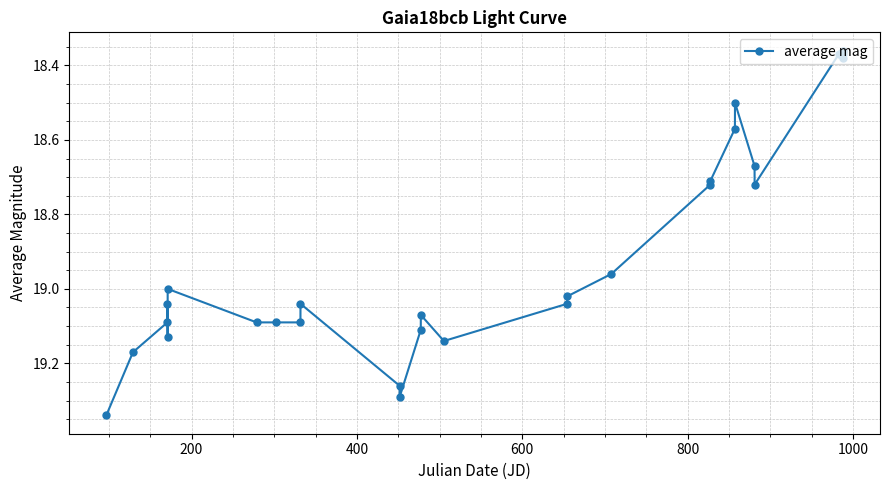

True or false: the data has more than 1 interior local peaks.

True